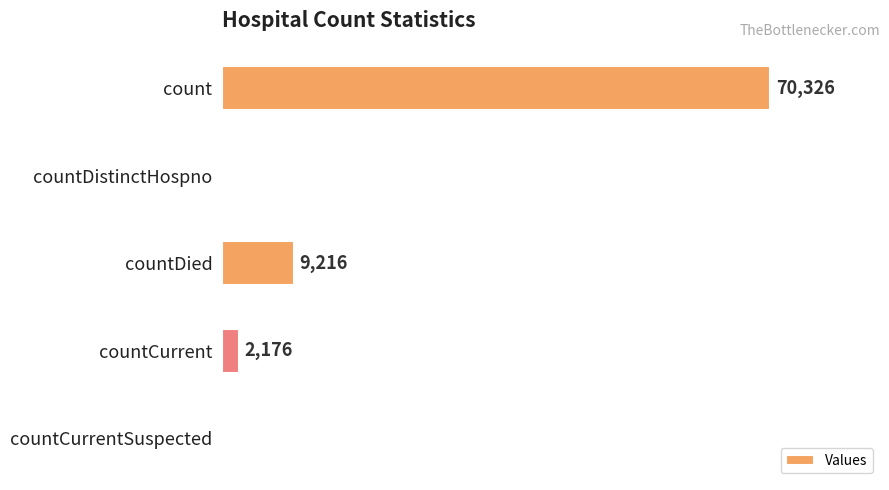

At which label is the value closest to 35163?

countDied